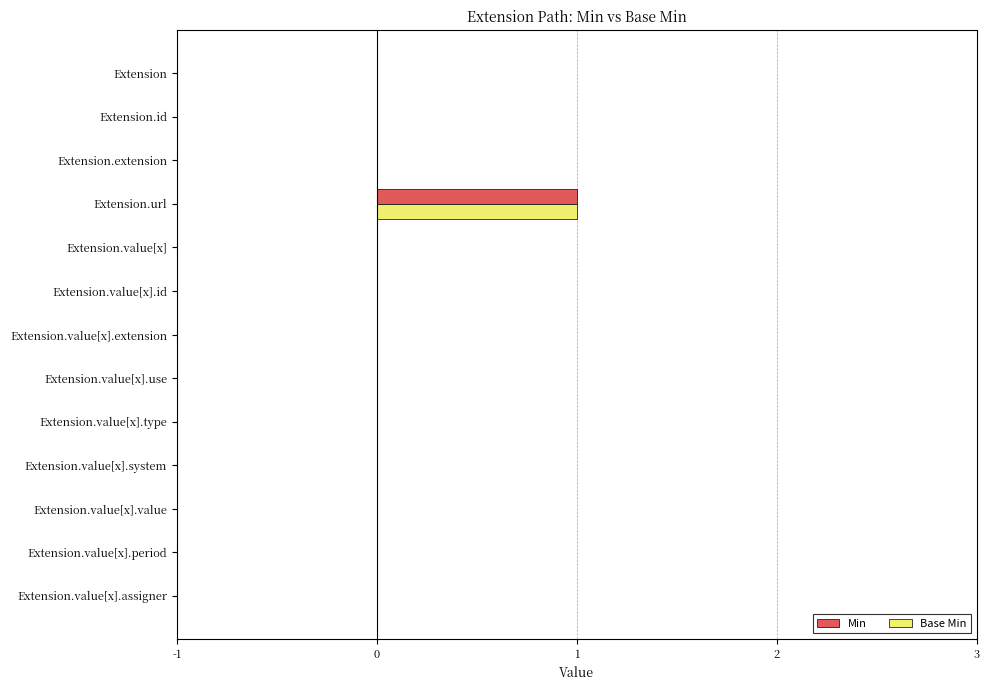

Count the Base Min values in the range 0 to 1.

13